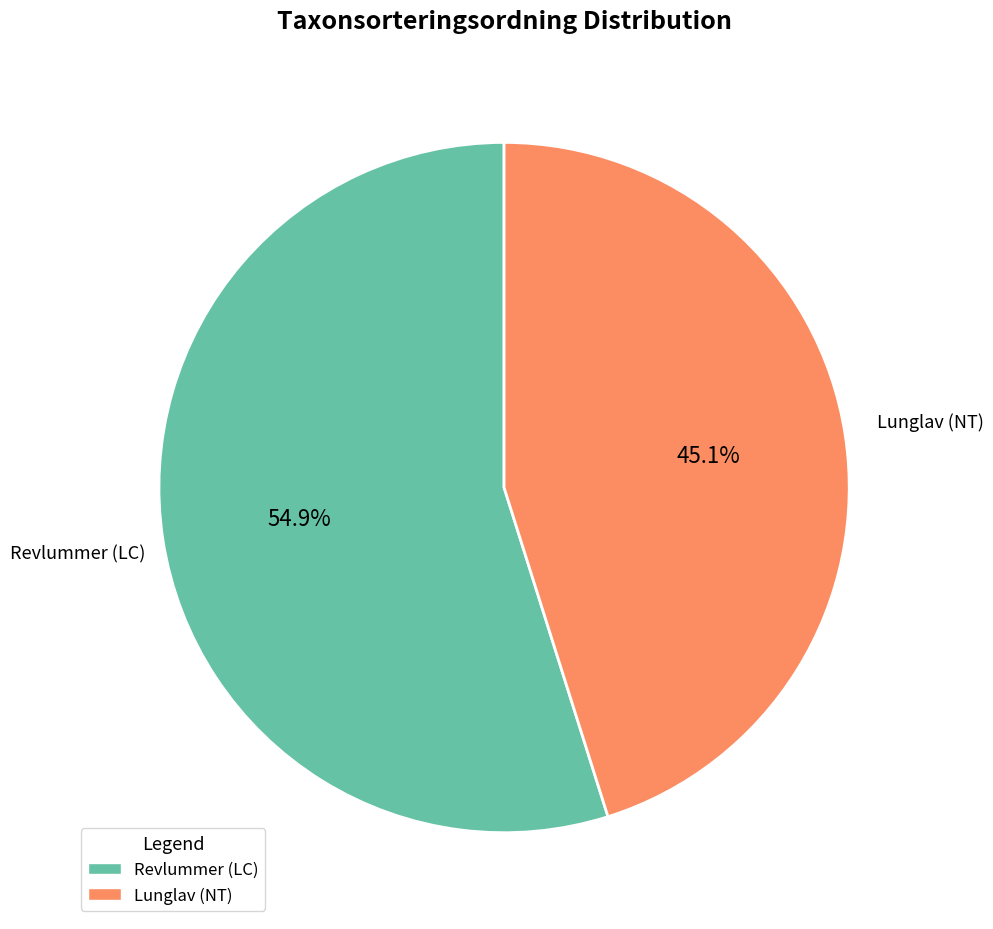

Does any single category account for the majority?

Yes